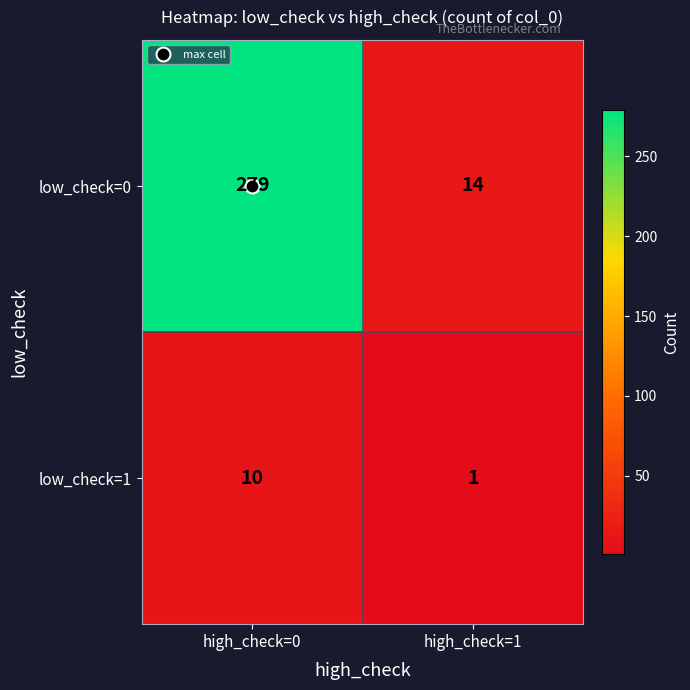

List the labels in order of low_check=0 value, smallest first.

high_check=1, high_check=0